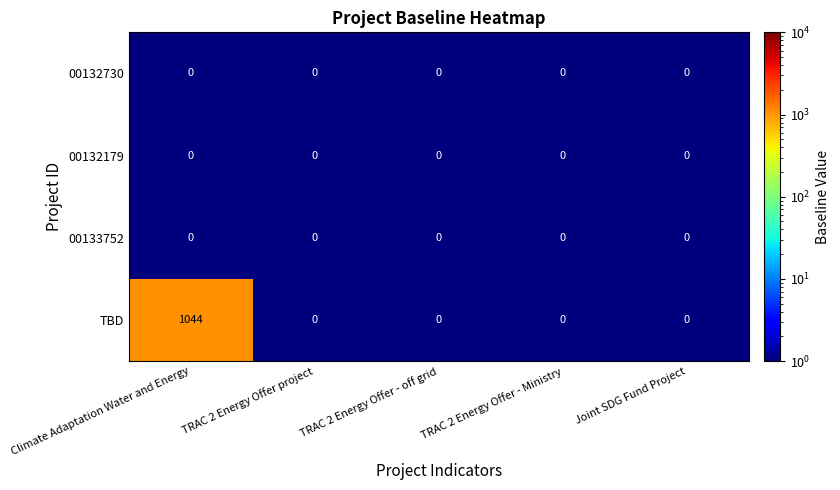

Between Climate Adaptation Water and Energy and TRAC 2 Energy Offer - Ministry, which series saw the biggest shift?

TBD